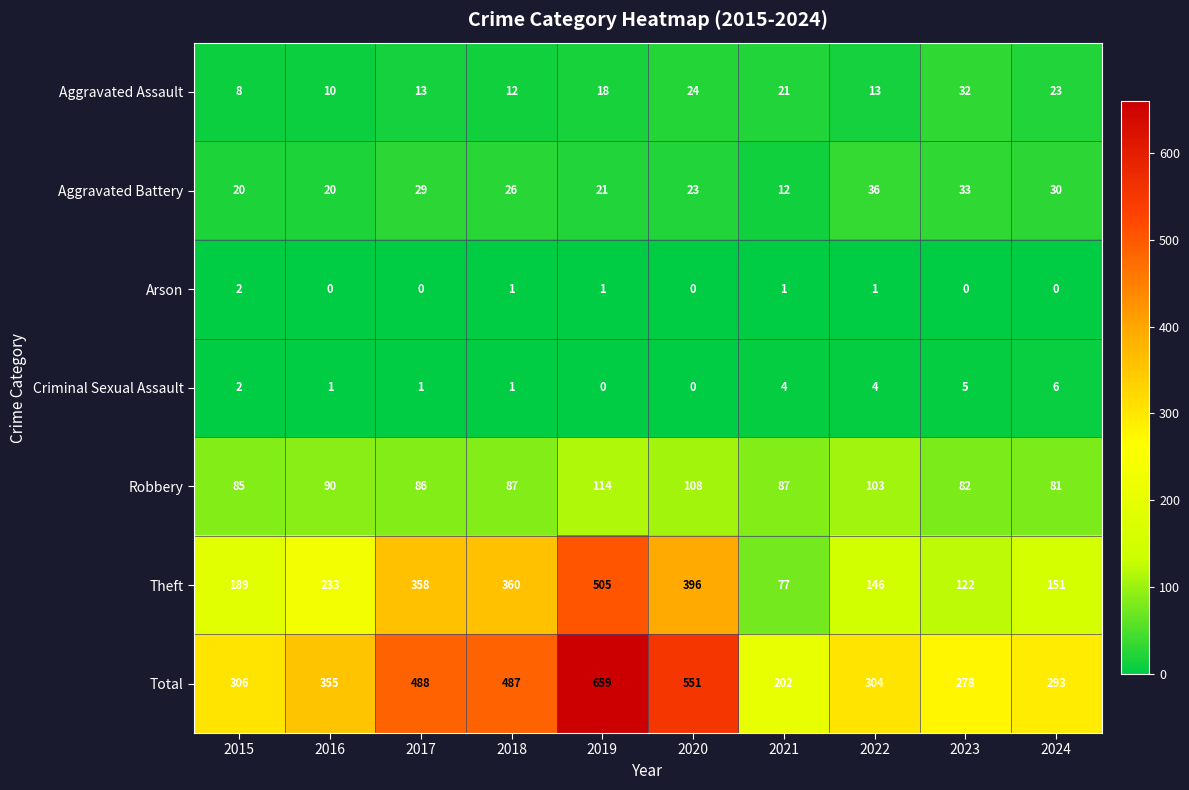

Which category has the highest value in the Criminal Sexual Assault series?

2024